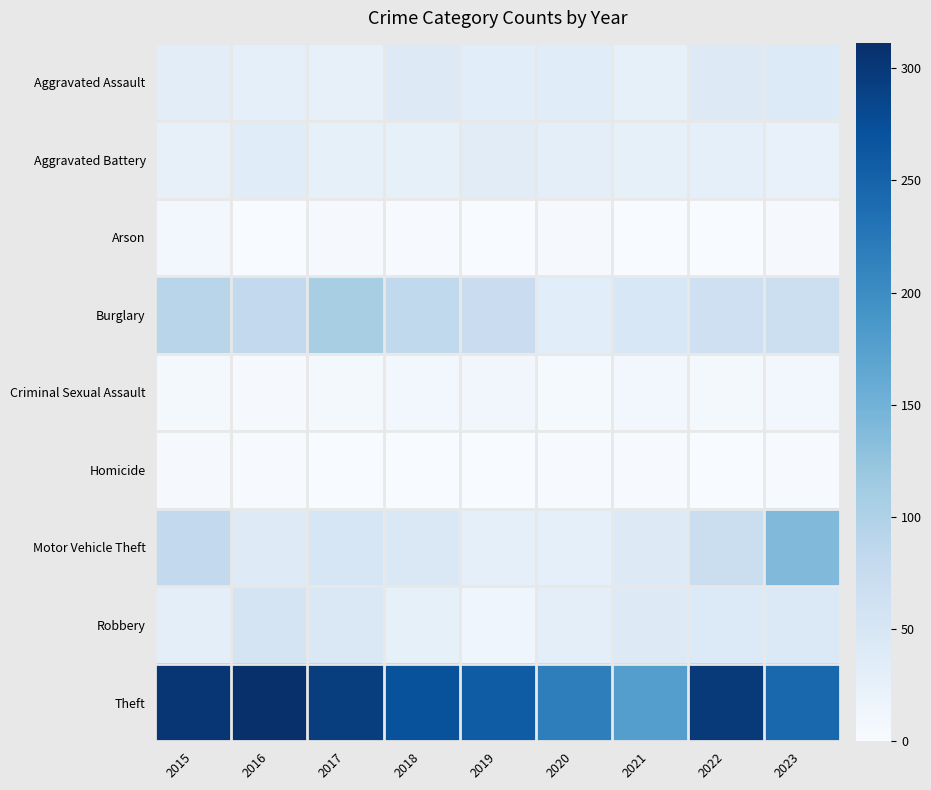

At which category does the chart reach its peak across all series?

2016